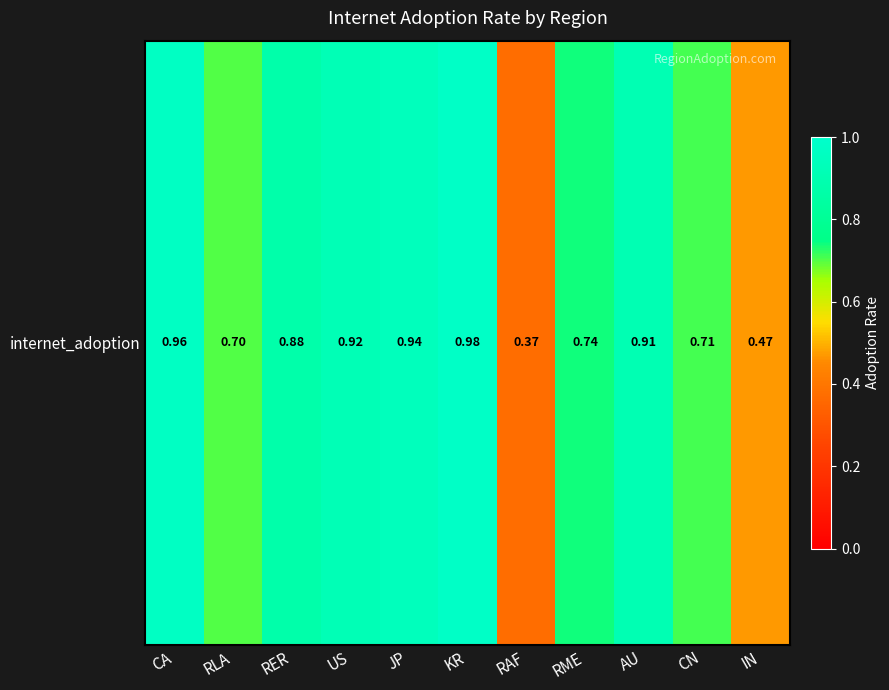

What is the sum of all values?

8.6